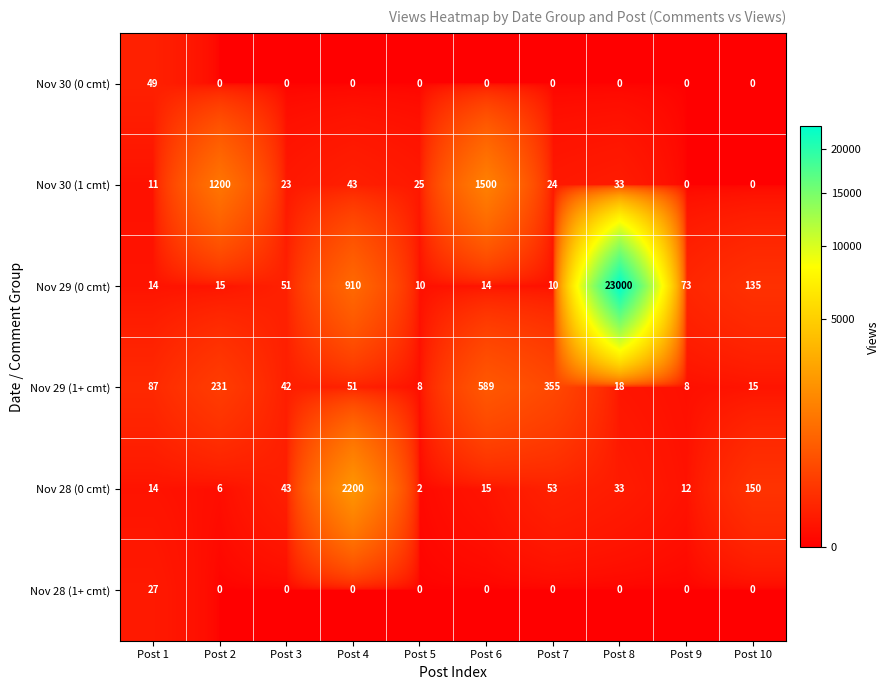

How many series are shown in this chart?

6